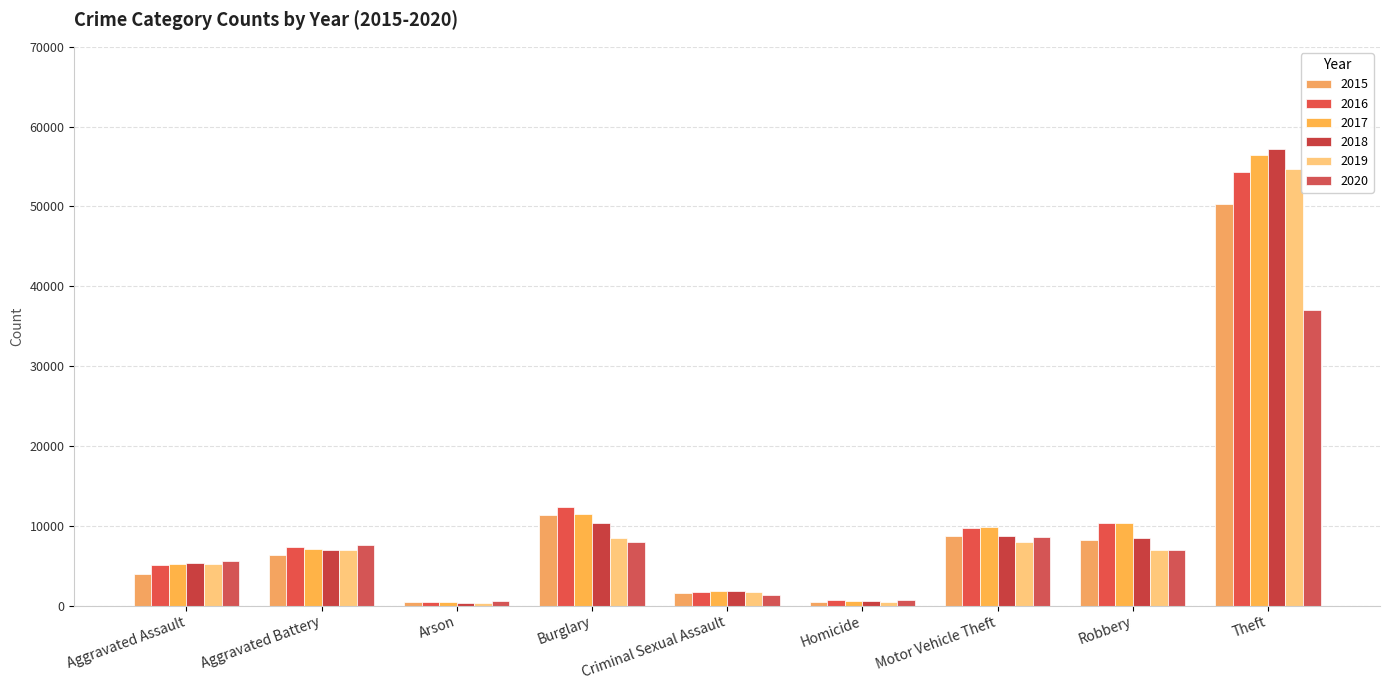

What is the value of the 2016 bar at the 4th from the left?

12326